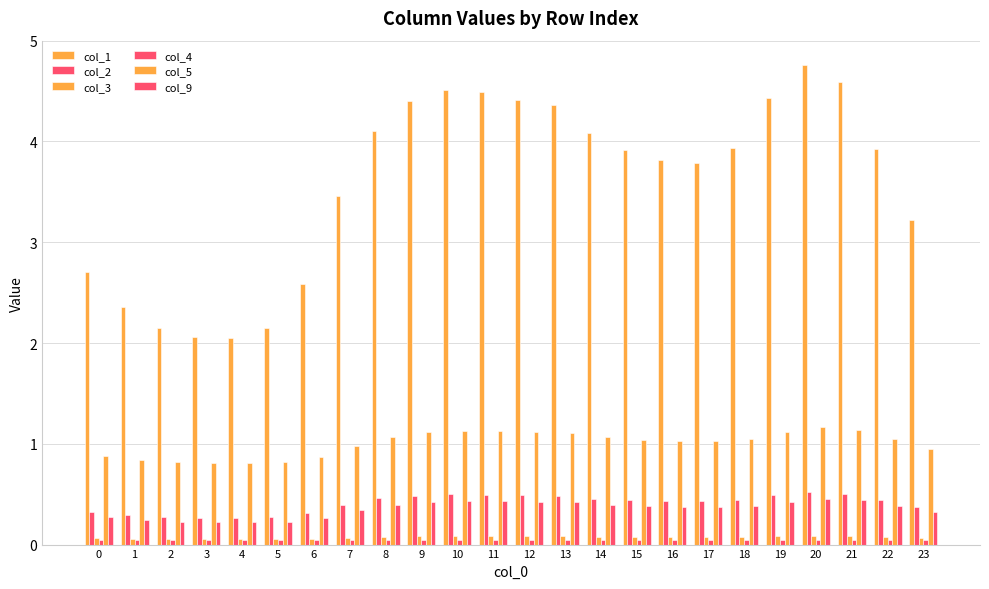

Which series has the largest total across all categories?

col_1